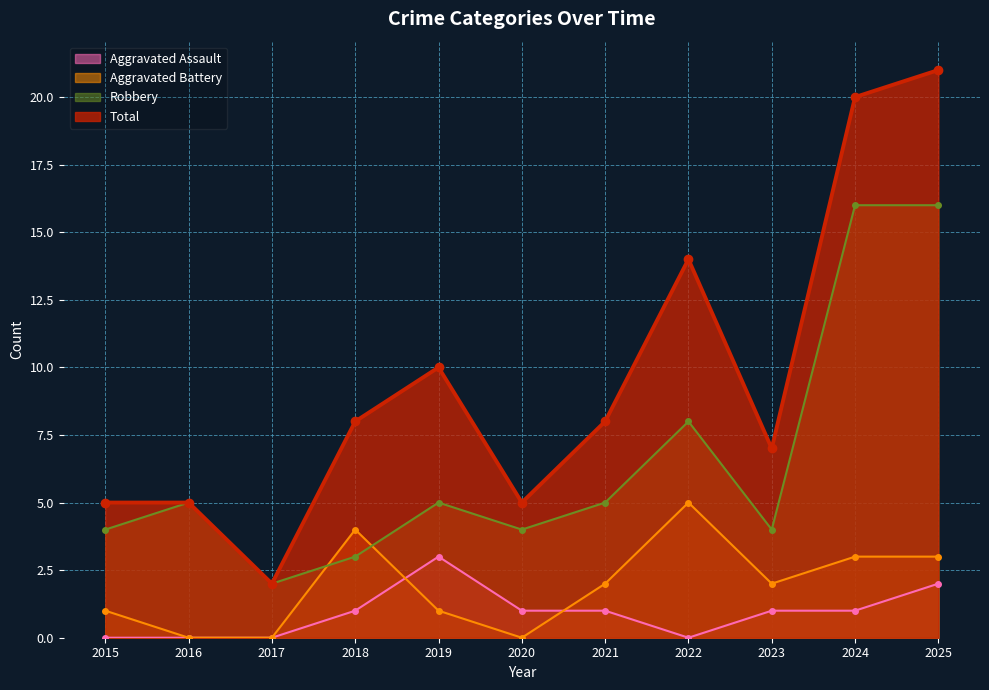

How many lines are shown in the chart?

4